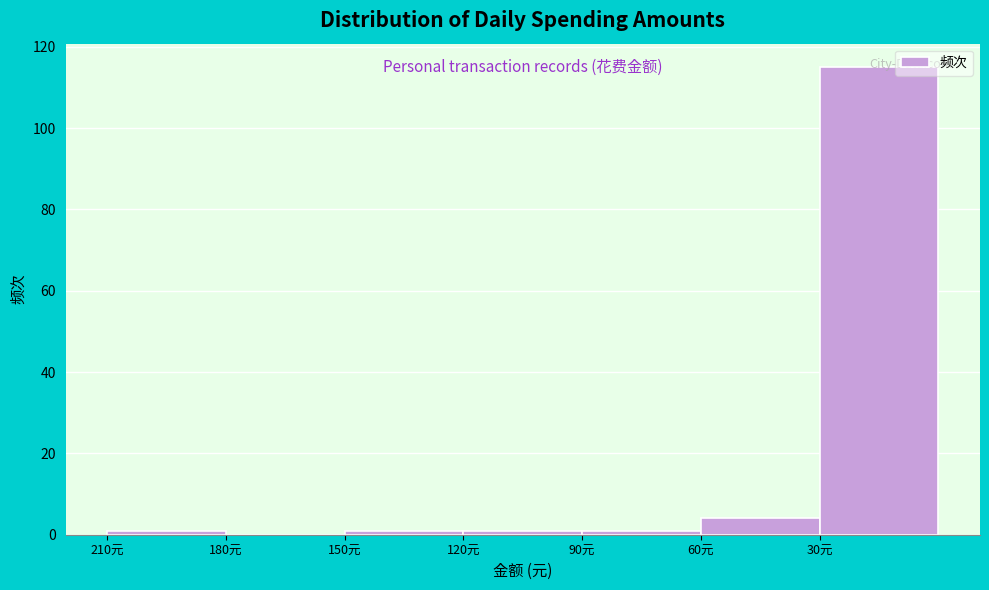

What is the maximum value shown in the chart?

115